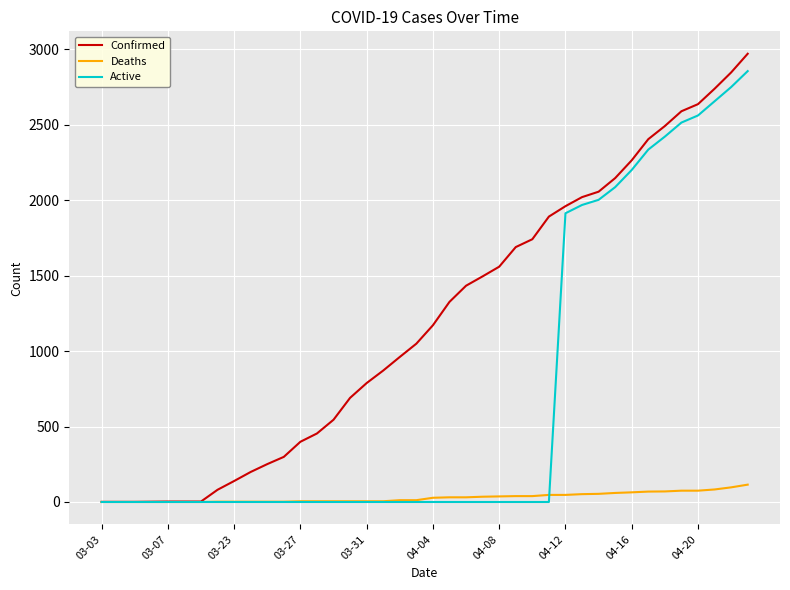

List the series in order of their peak value, highest first.

Confirmed, Active, Deaths